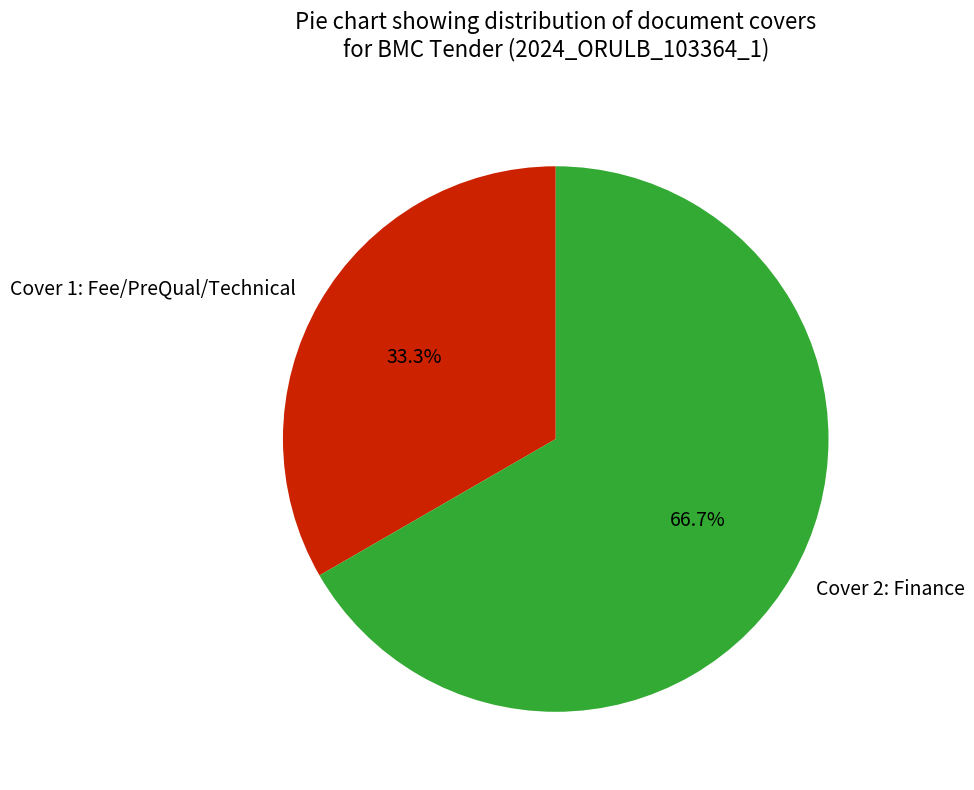

Which has a higher value, Cover 1: Fee/PreQual/Technical or Cover 2: Finance?

Cover 2: Finance